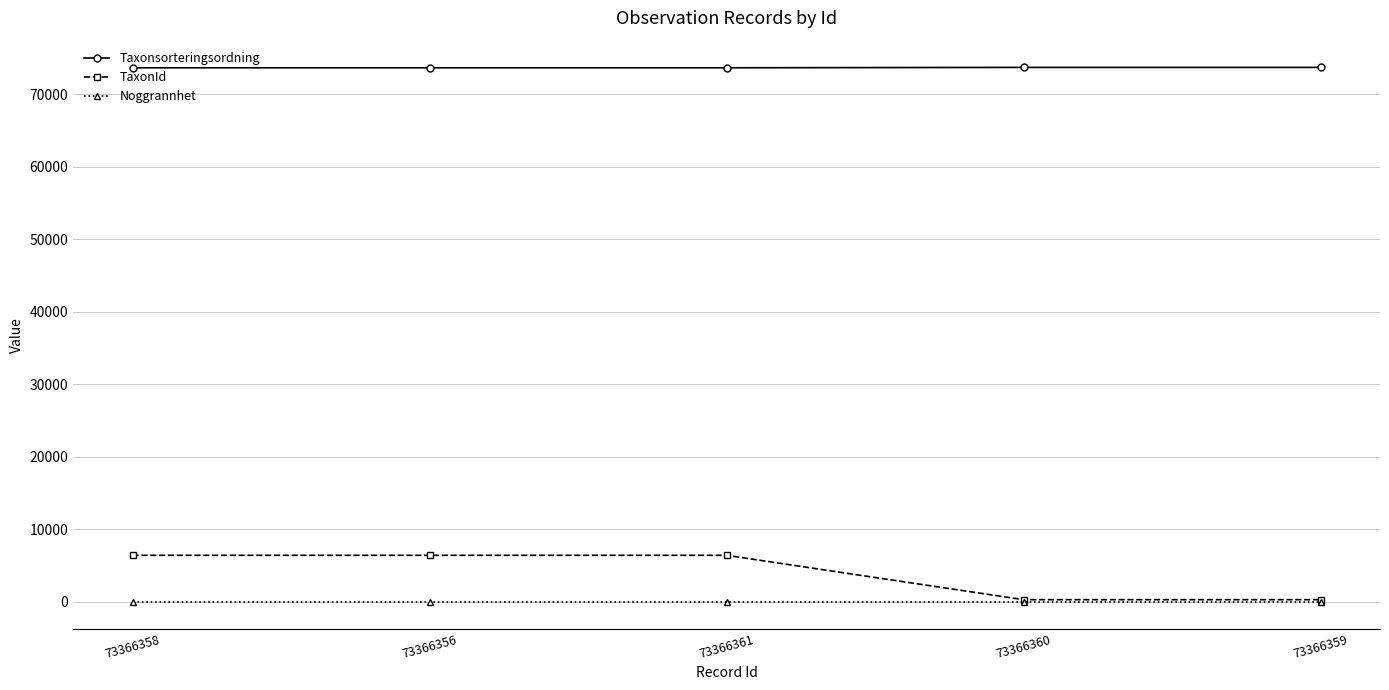

What is the sum of all Taxonsorteringsordning values?

368265